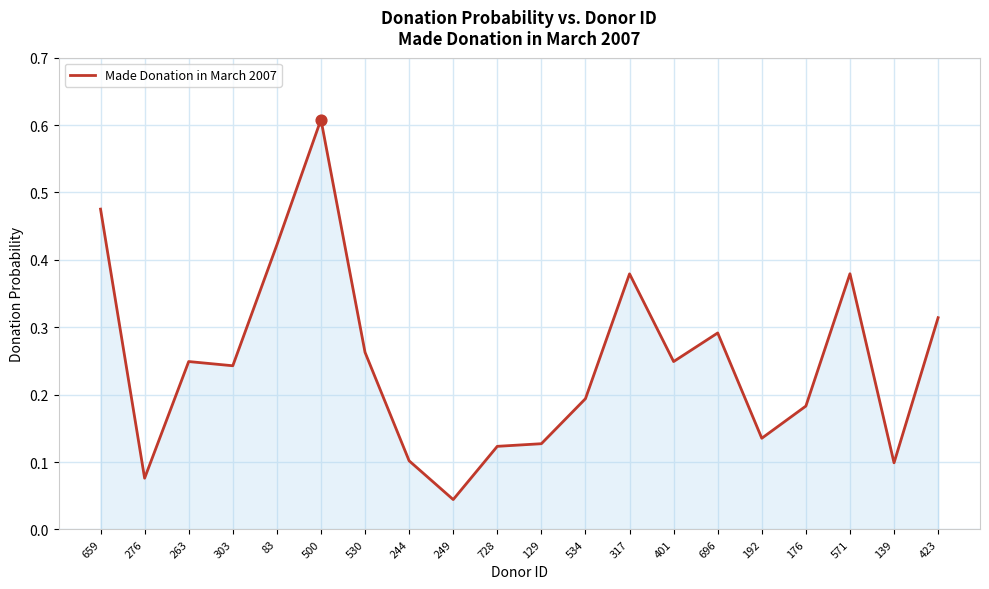

What is the change in value from 249 to 423?

+0.3